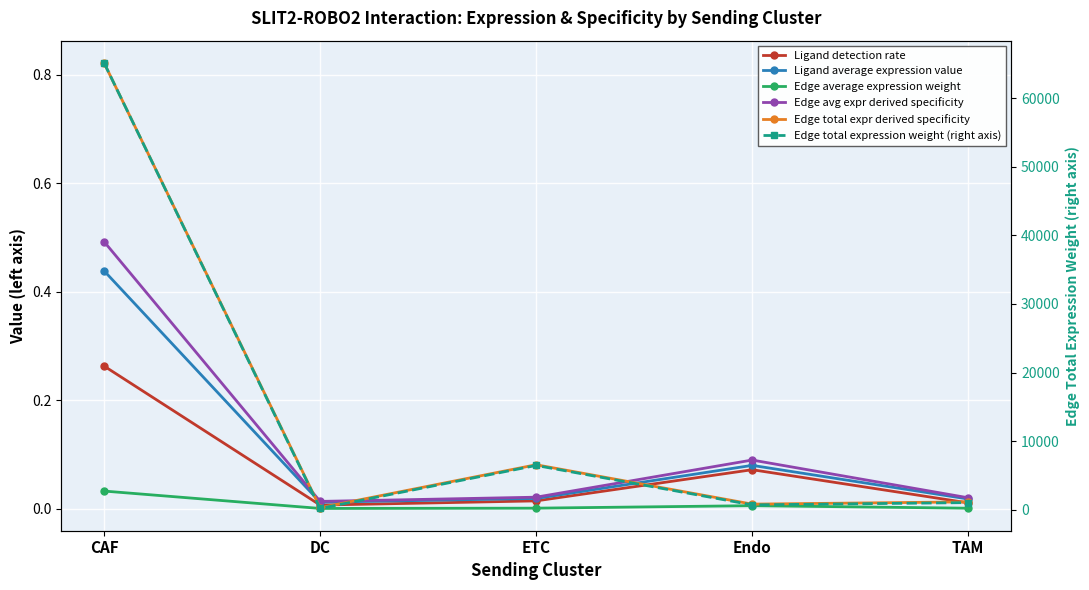

Between ETC and Endo, which is larger?

Endo